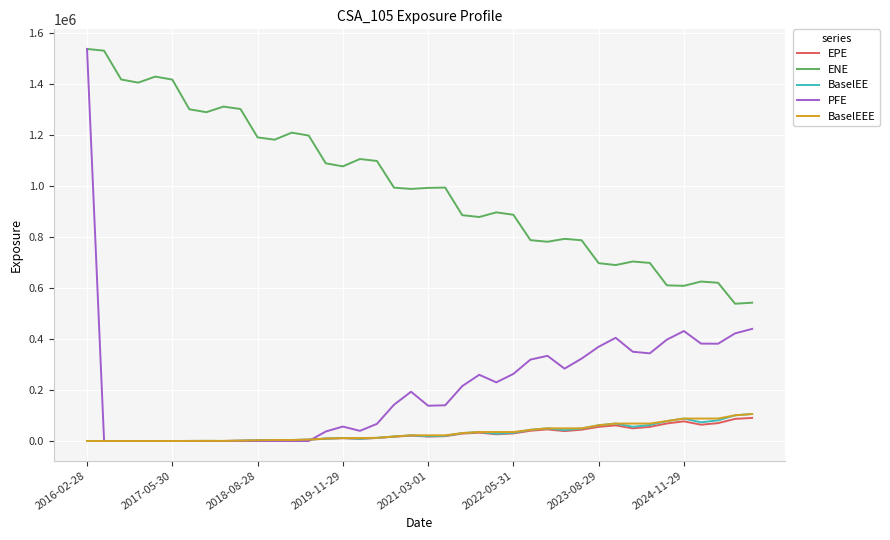

What is the minimum value for ENE?

538285.0